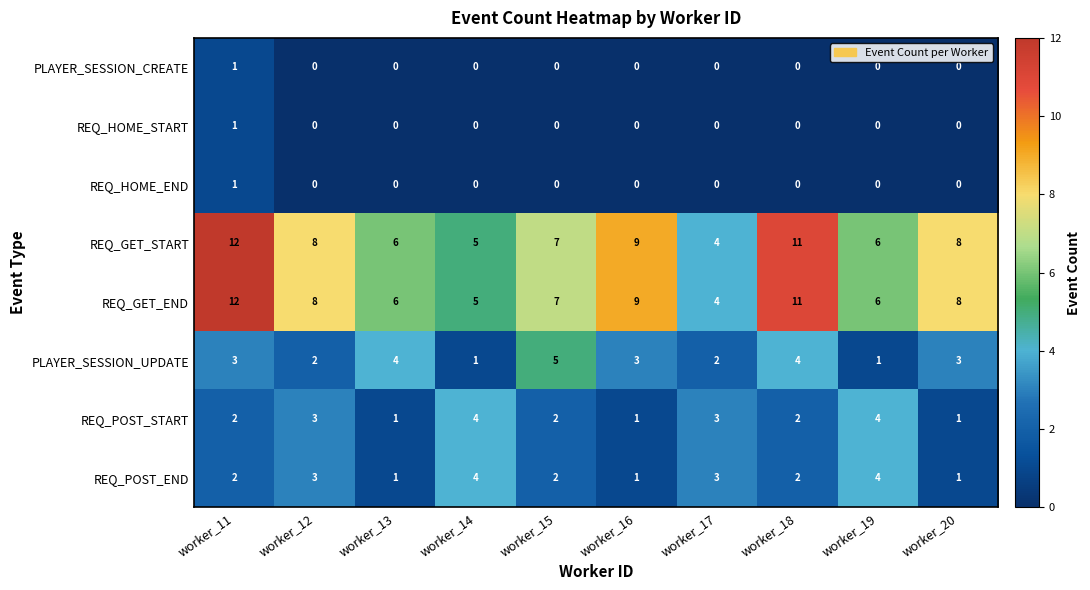

What is the sum of the REQ_GET_START values at worker_20 and worker_13?

14